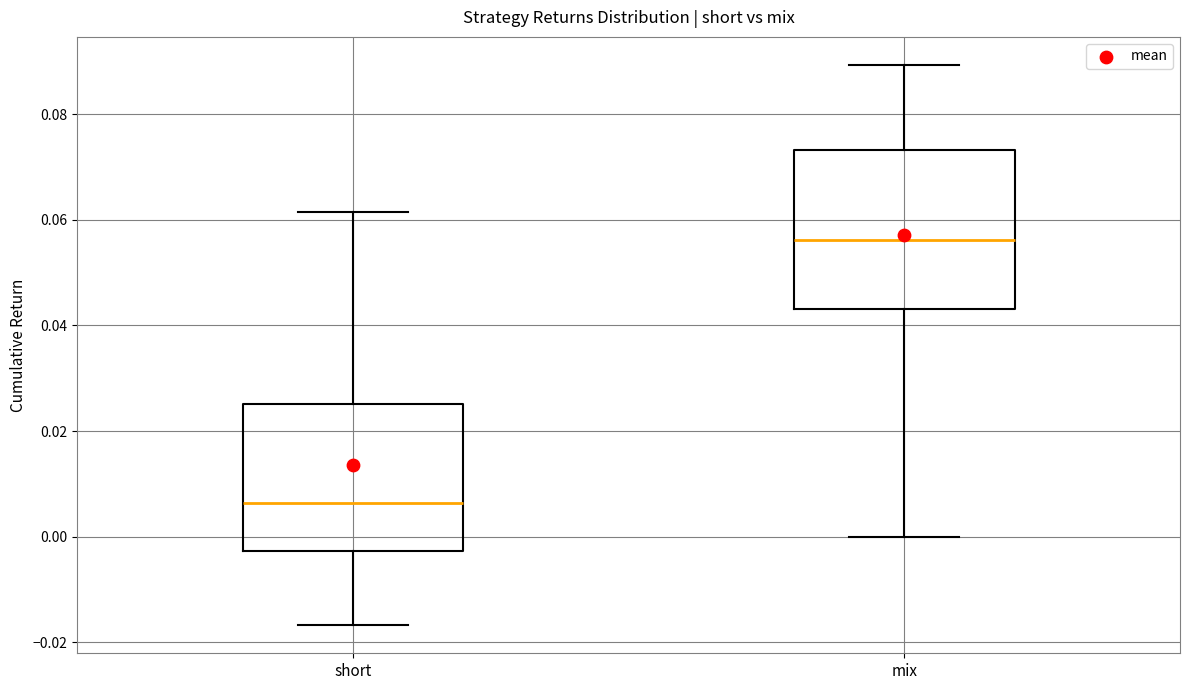

Where does the median line of the box for mix sit on the y-axis? The values are not printed on the chart, so give them approximately, as read against the axis.

0.056